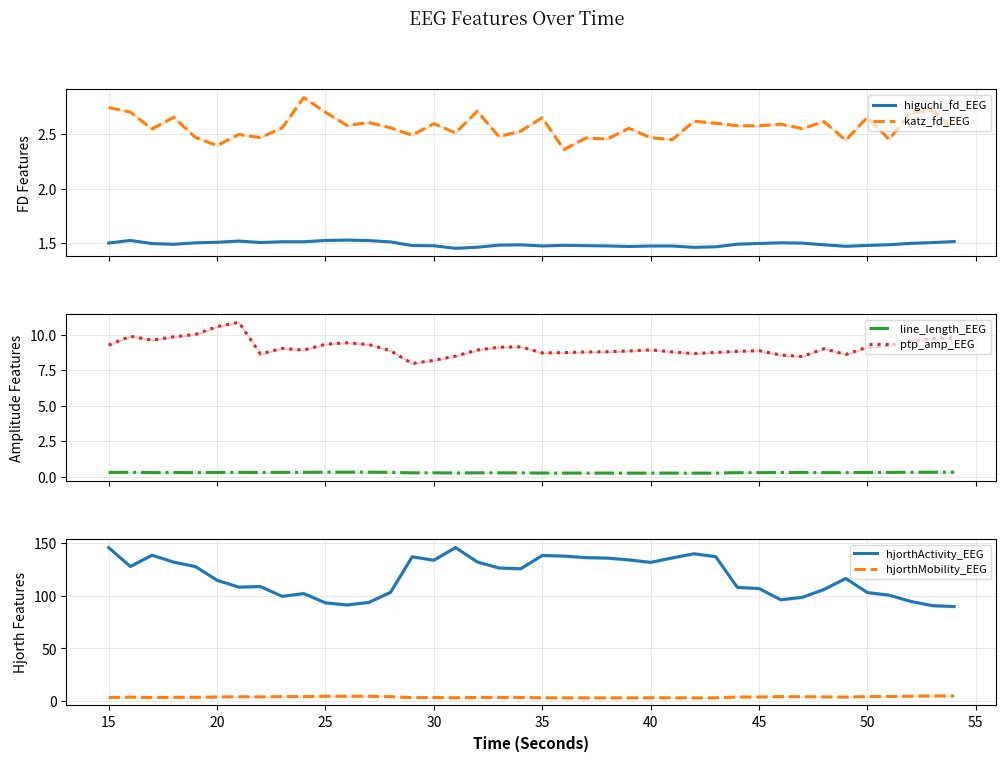

True or false: katz_fd_EEG and higuchi_fd_EEG intersect in this chart.

False